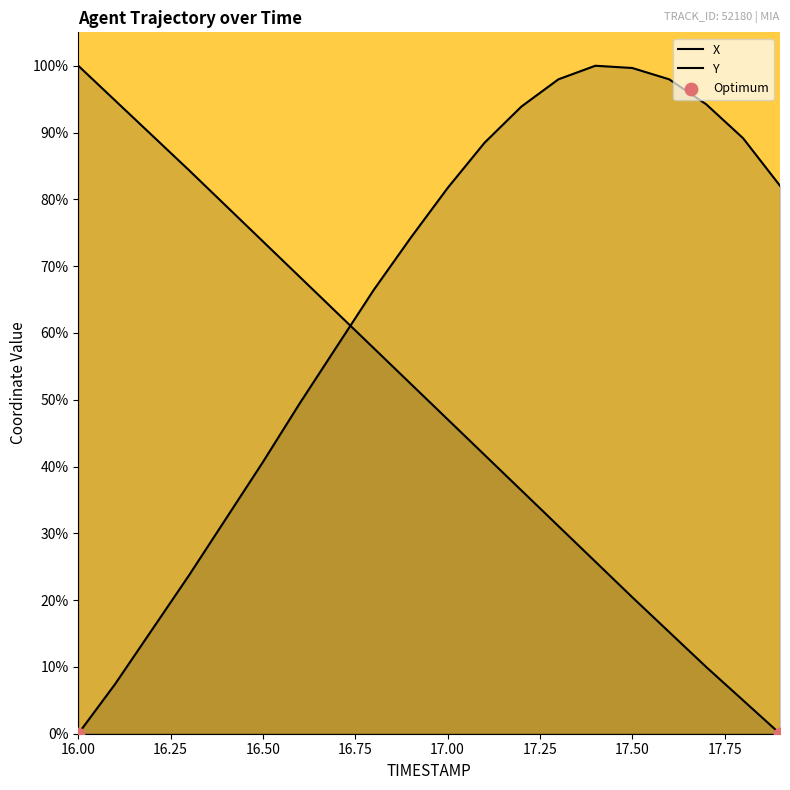

At how many categories does at least one series exceed 37?

20